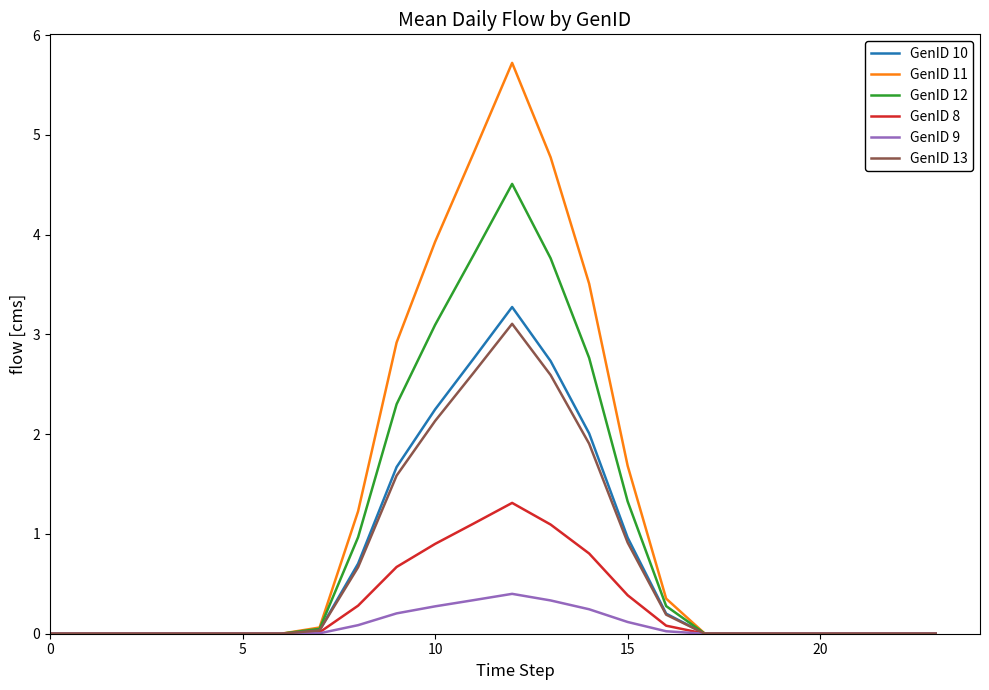

At how many categories does at least one series exceed 2?

6